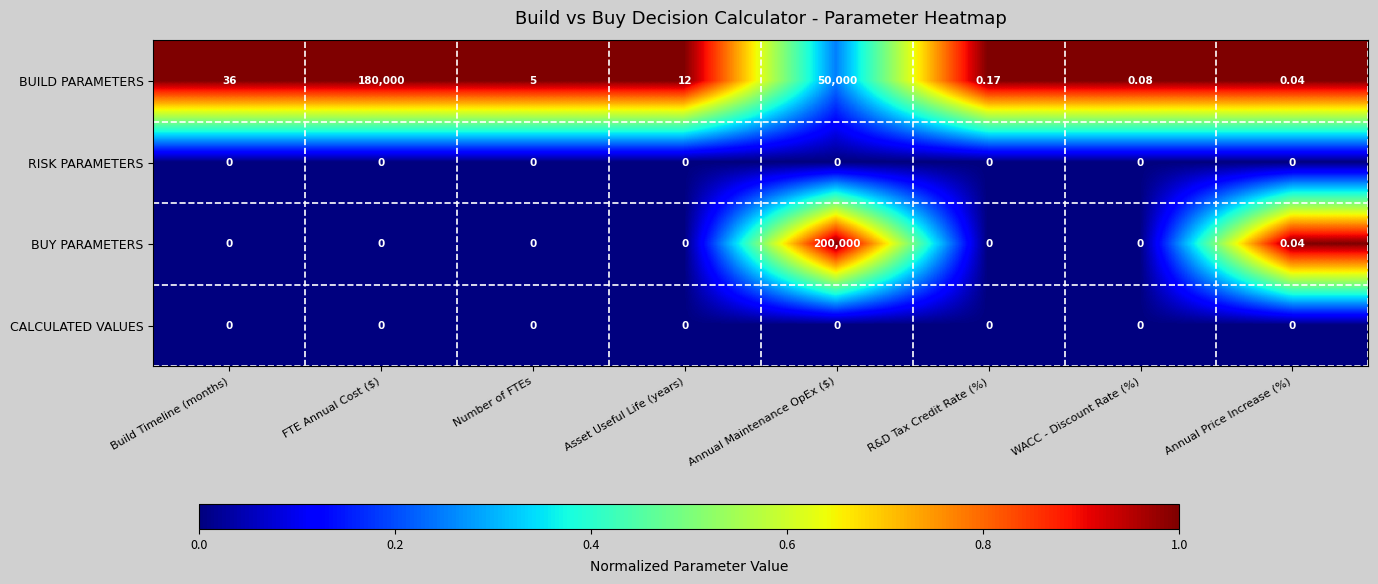

Where is BUILD PARAMETERS nearest to the value 90000?

Annual Maintenance OpEx ($)